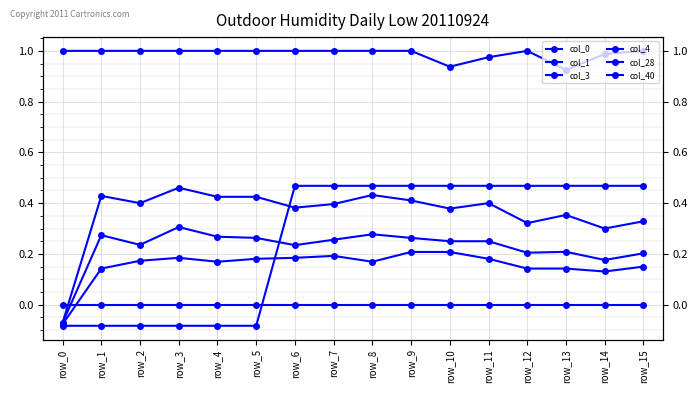

Which label corresponds to the smallest value in the chart?

row_0